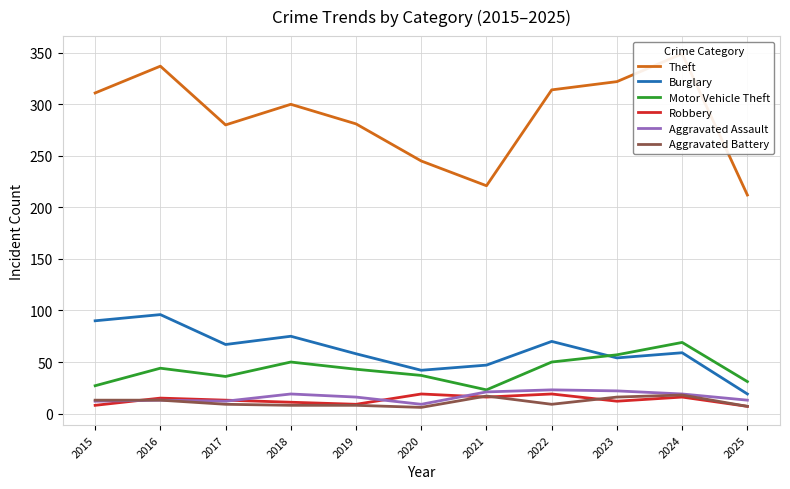

How many lines are shown in the chart?

6